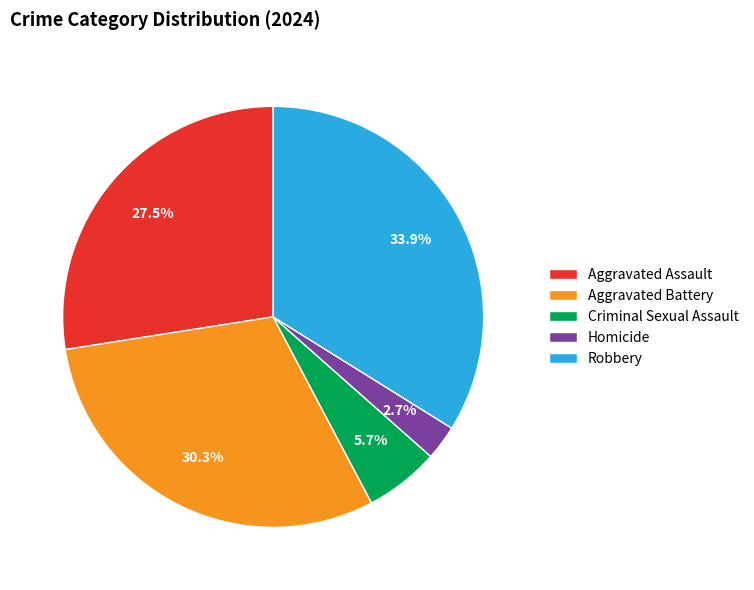

True or false: Criminal Sexual Assault accounts for 6% of the total.

True